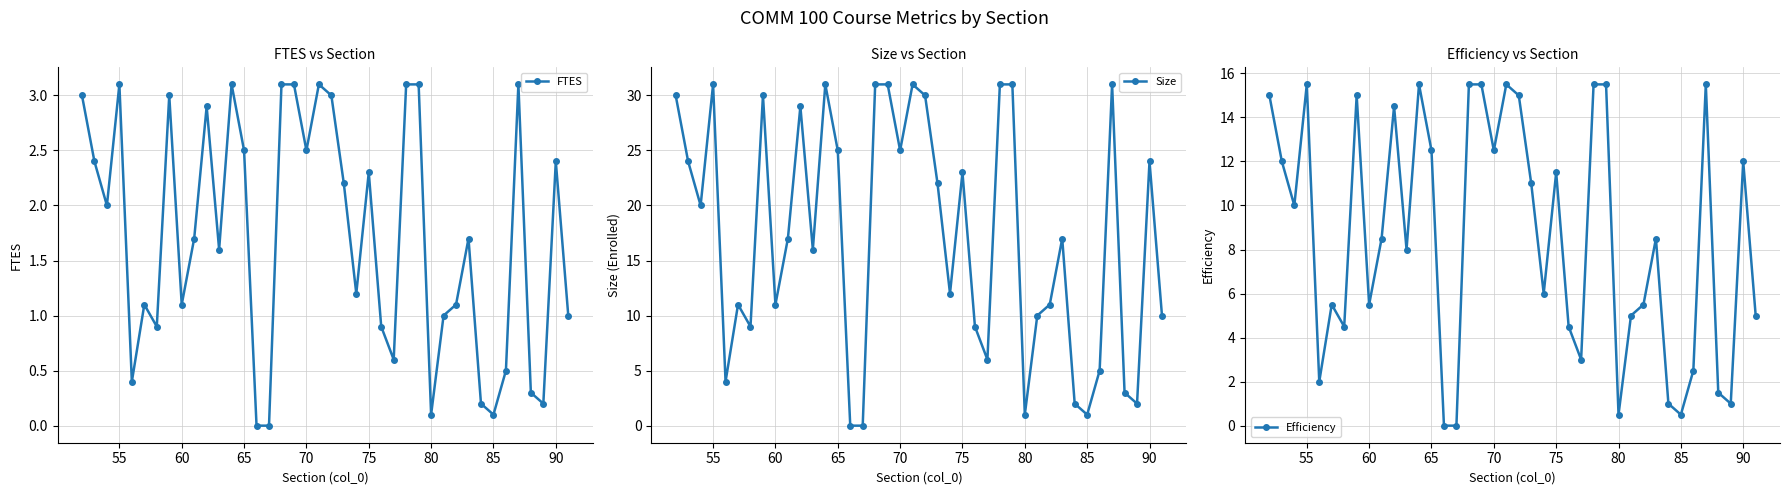

At which category does FTES reach its first local peak?

55